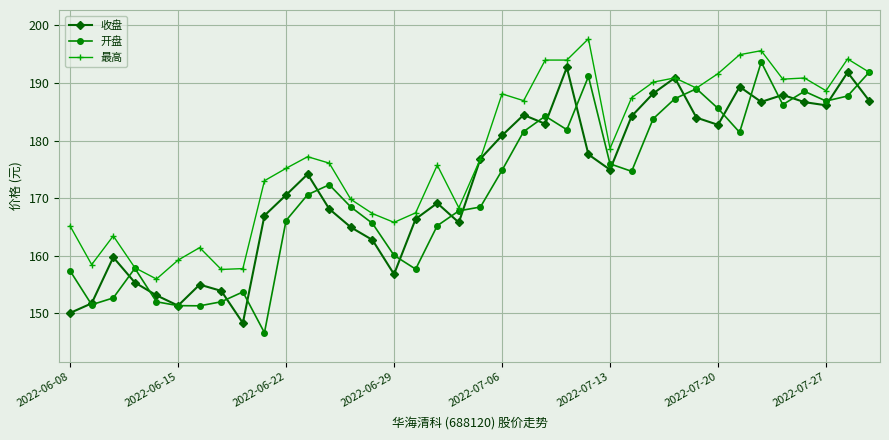

What is the smallest value displayed?

146.6